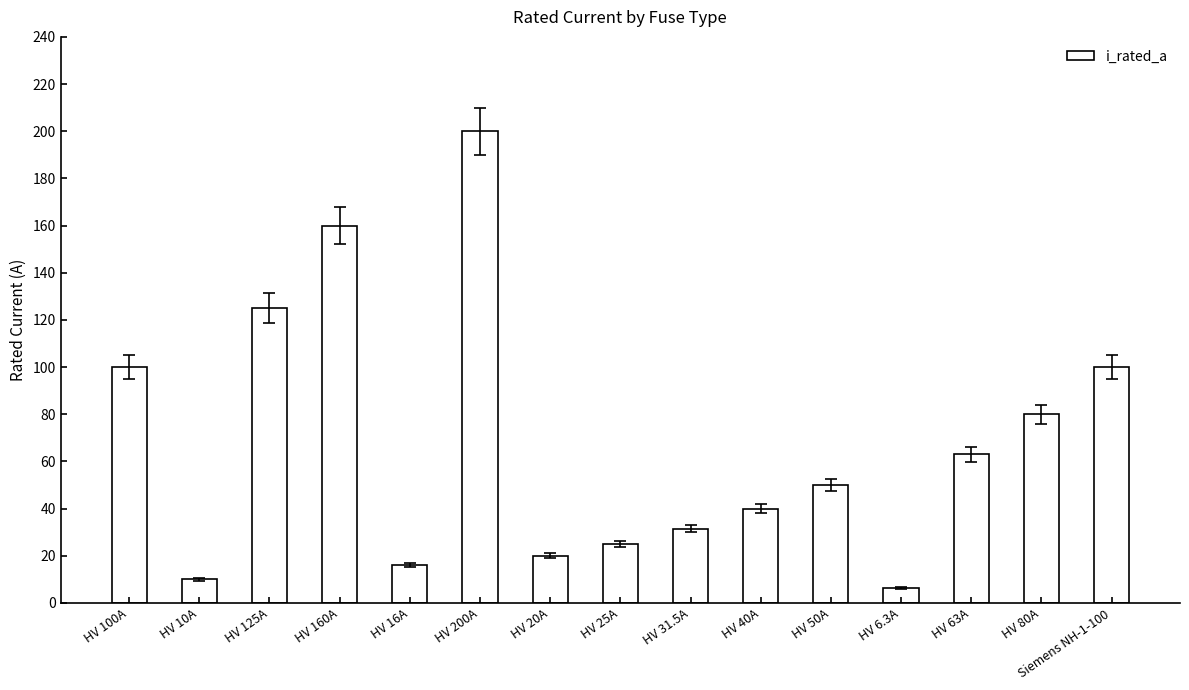

What is the label of the 8th bar from the right?

HV 25A